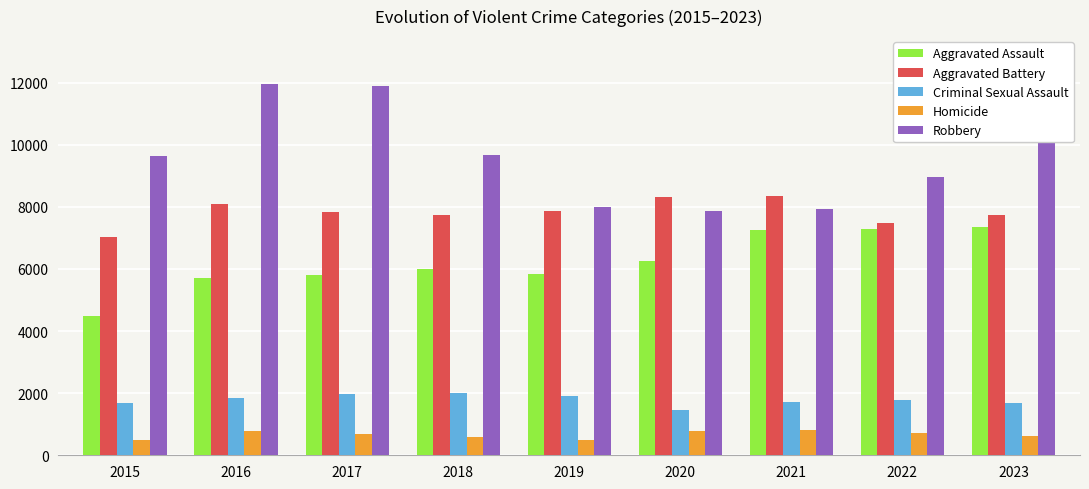

Are the bars grouped side by side (vs. stacked)?

Yes